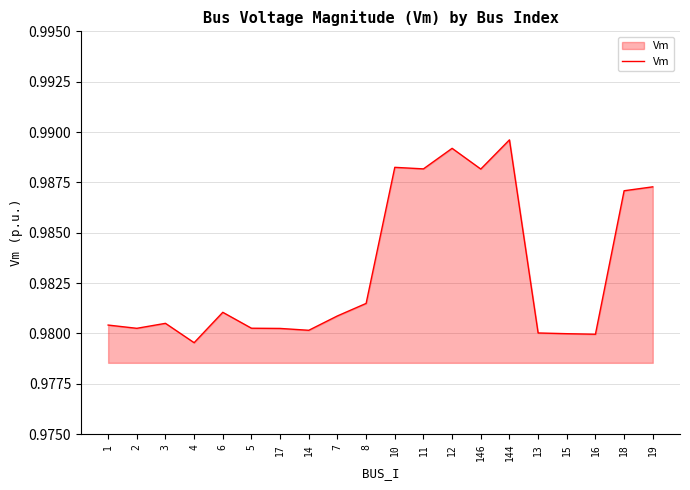

At which category does the data reach its first local peak?

3